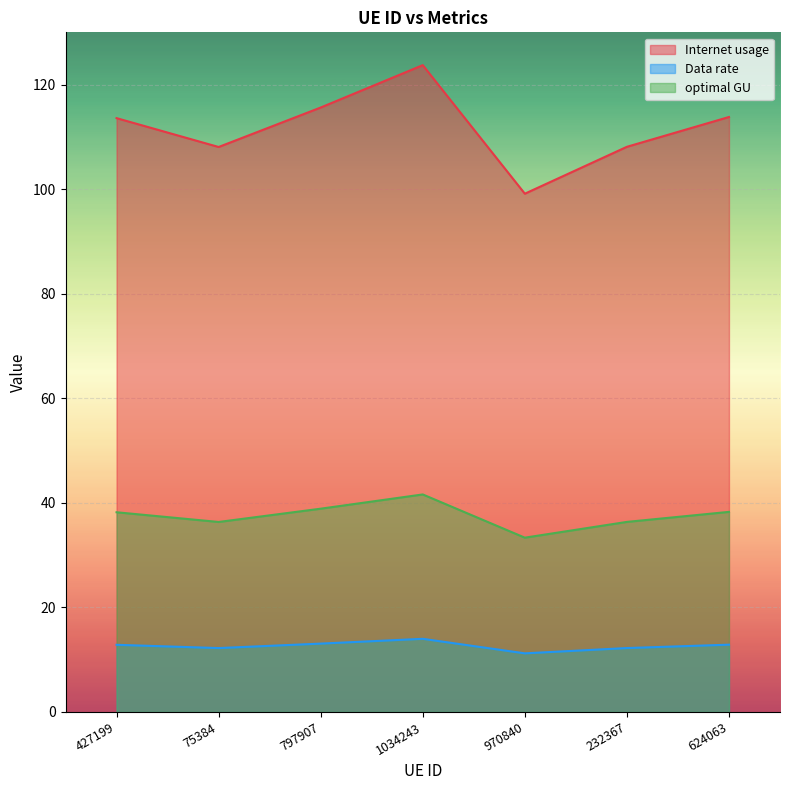

How many data points in Internet usage are above 113?

4